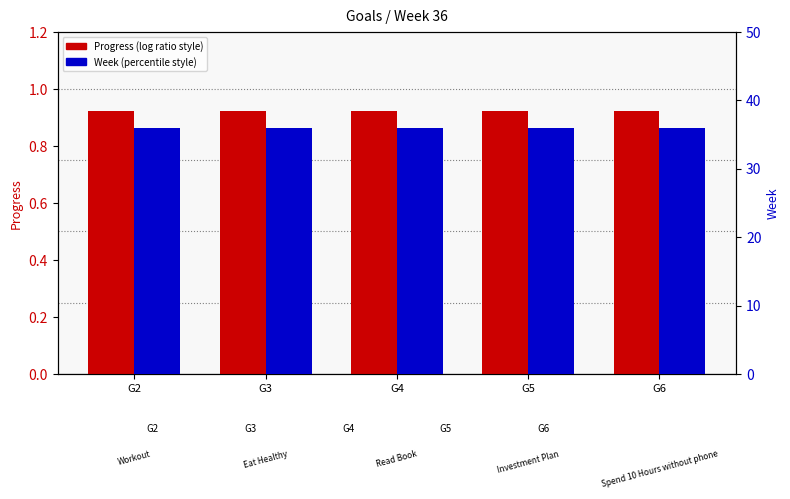

Does the chart contain stacked bars?

No